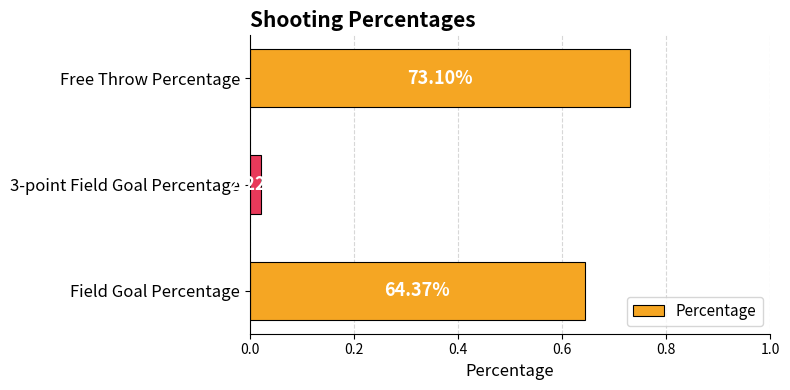

Does the chart contain any negative values?

No